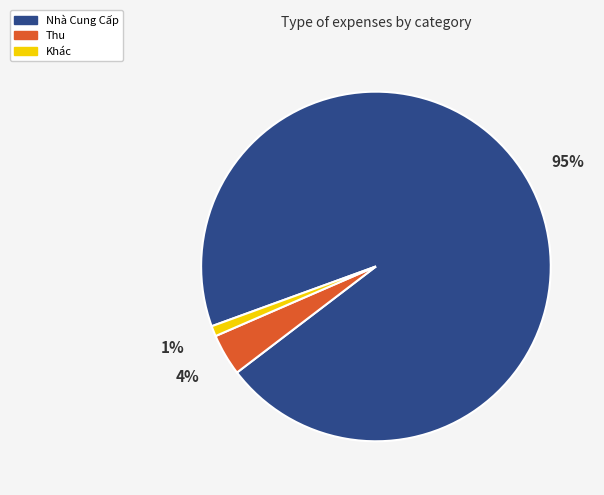

To the nearest percent, what is the difference between the largest and smallest slice percentages?

94%